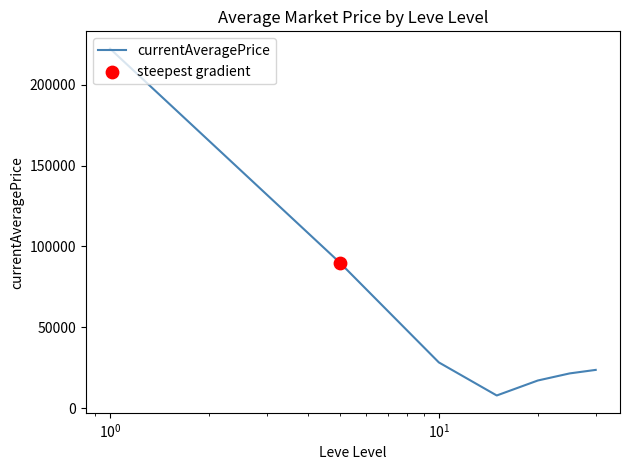

True or false: there are more than 2 points higher than both neighbors.

False